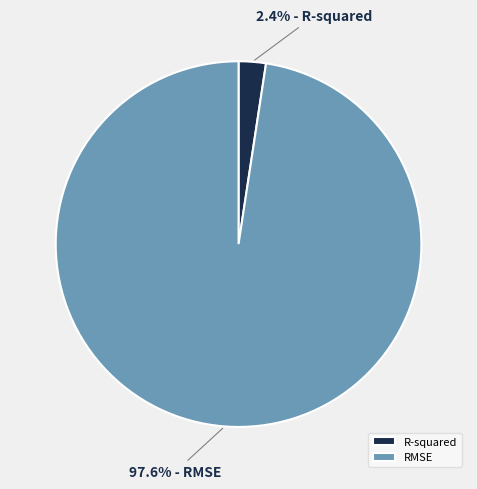

To the nearest percent, what is the average slice percentage?

50%